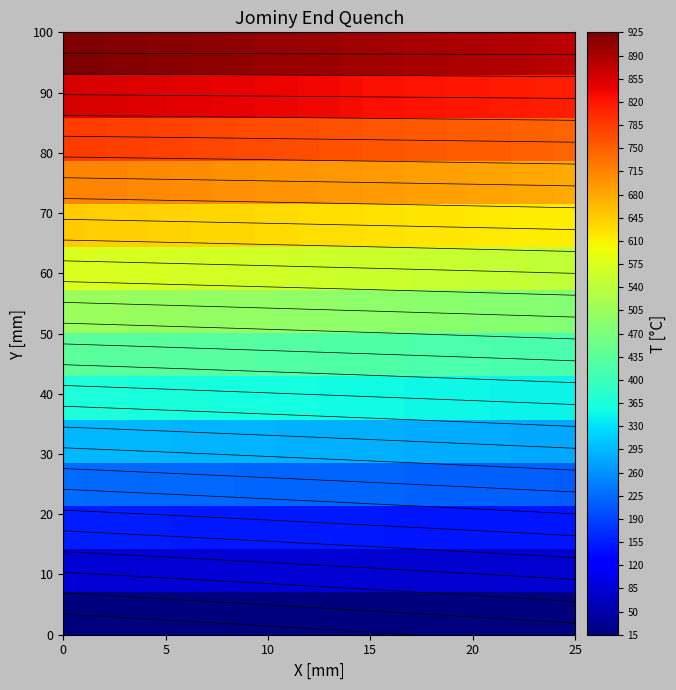

What is the maximum value shown in the chart?

925.0